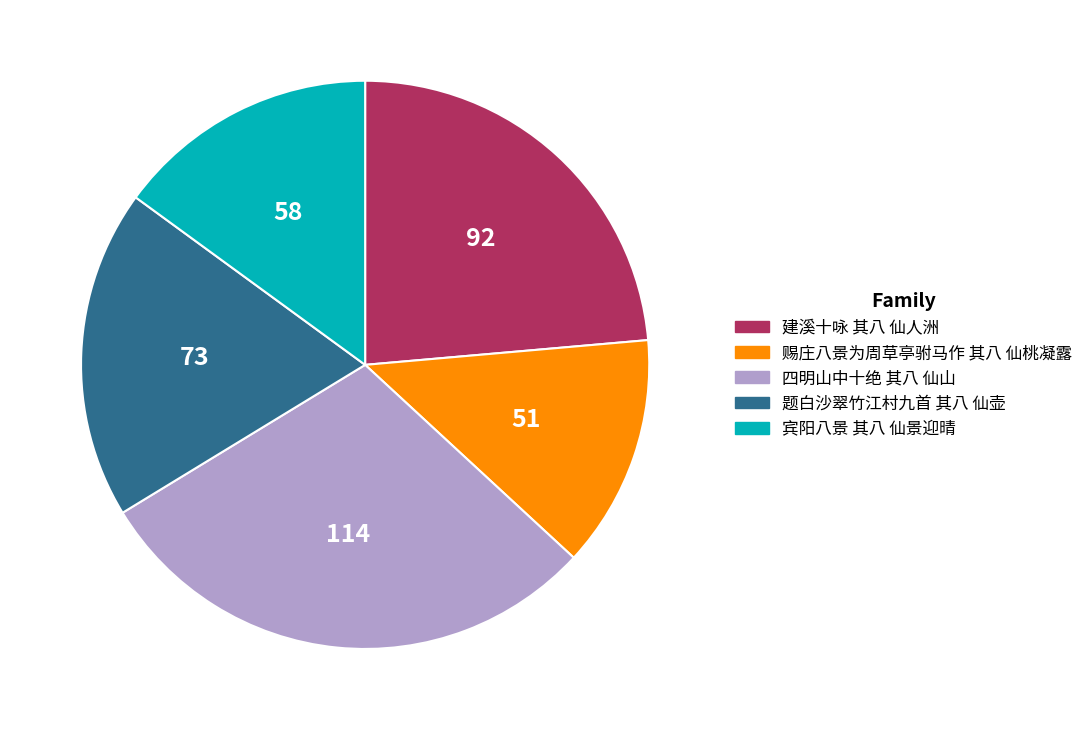

Count the number of slices in the pie.

5